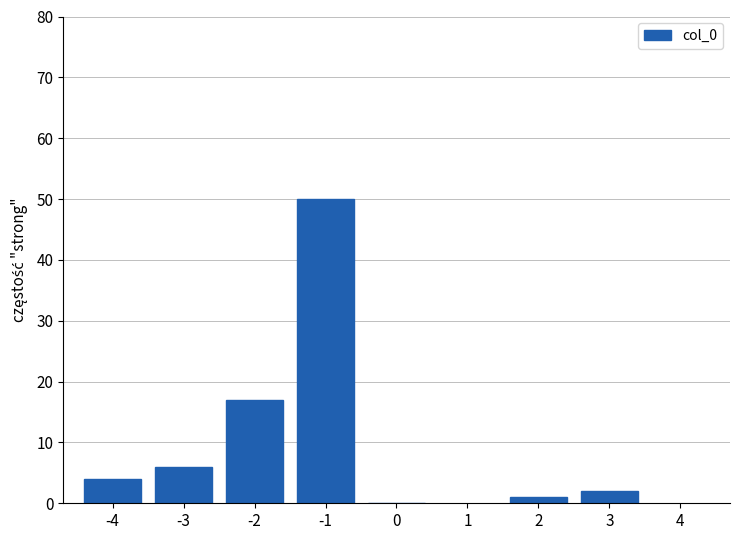

Reading left to right, transcribe all the data shown in this chart.

-4=4	-3=6	-2=17	-1=50	0=0	2=1	3=2